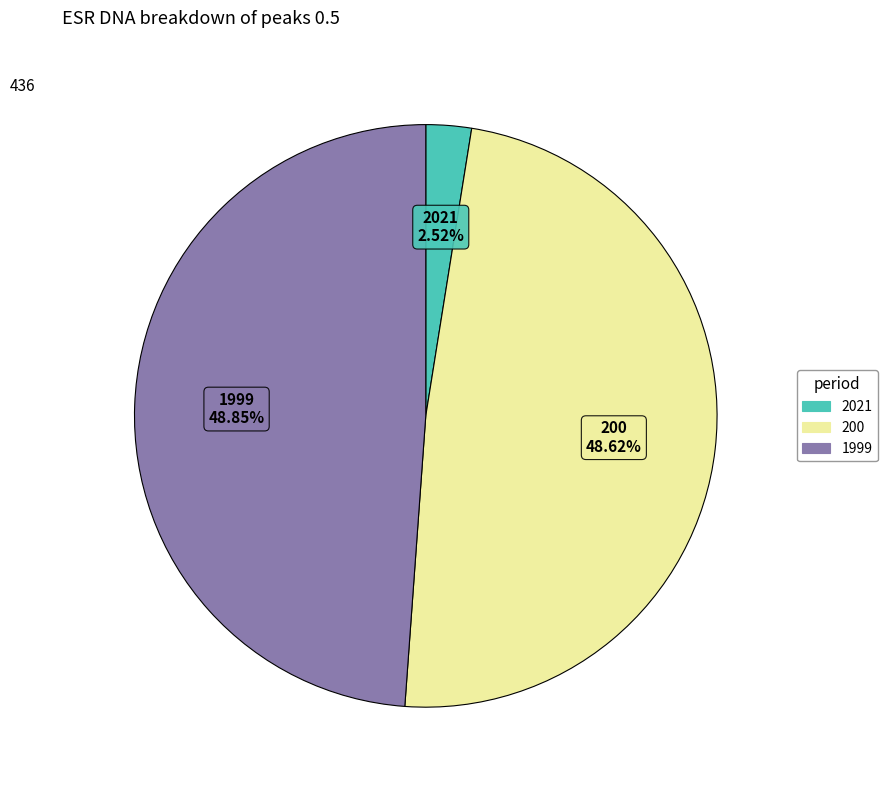

What is the smallest slice in the pie chart?

2021